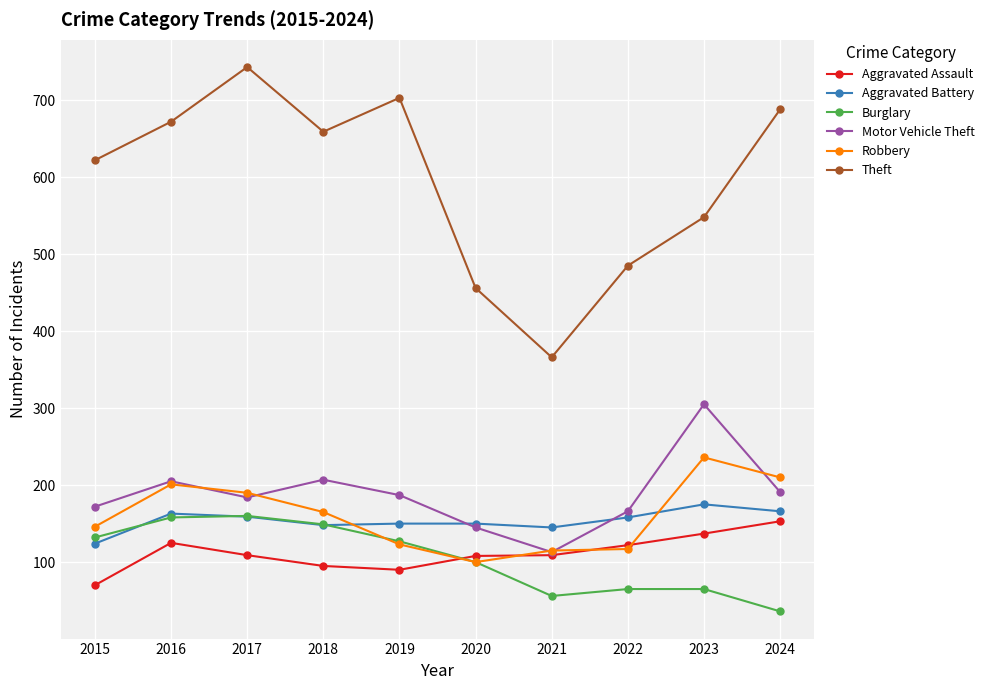

True or false: Theft has more than 1 points higher than both neighbors.

True